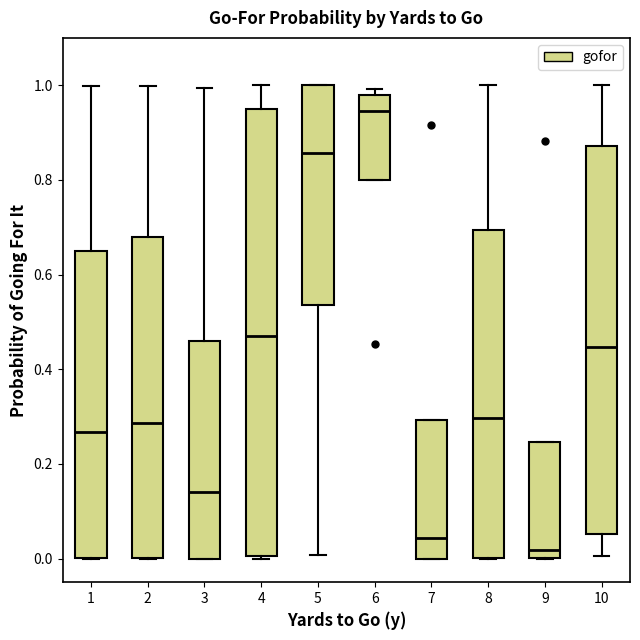

Reading left to right, transcribe this box plot: for each box, give where its median line is, the range the box spans, and where its two whiskers end, as read against the y-axis. The values are not printed on the chart, so give them approximately, as read against the axis.

1: median 0.26, box 0.00 to 0.64, whiskers 0.00 to 1.00
2: median 0.28, box 0.00 to 0.68, whiskers 0.00 to 1.00
3: median 0.14, box 0.00 to 0.46, whiskers 0.00 to 1.00
4: median 0.48, box 0.00 to 0.96, whiskers 0.00 to 1.00
5: median 0.86, box 0.54 to 1.00, whiskers 0.00 to 1.00
6: median 0.94, box 0.80 to 0.98, whiskers 0.80 to 1.00
7: median 0.04, box 0.00 to 0.30, whiskers 0.00 to 0.30
8: median 0.30, box 0.00 to 0.70, whiskers 0.00 to 1.00
9: median 0.02, box 0.00 to 0.24, whiskers 0.00 to 0.24
10: median 0.44, box 0.06 to 0.88, whiskers 0.00 to 1.00